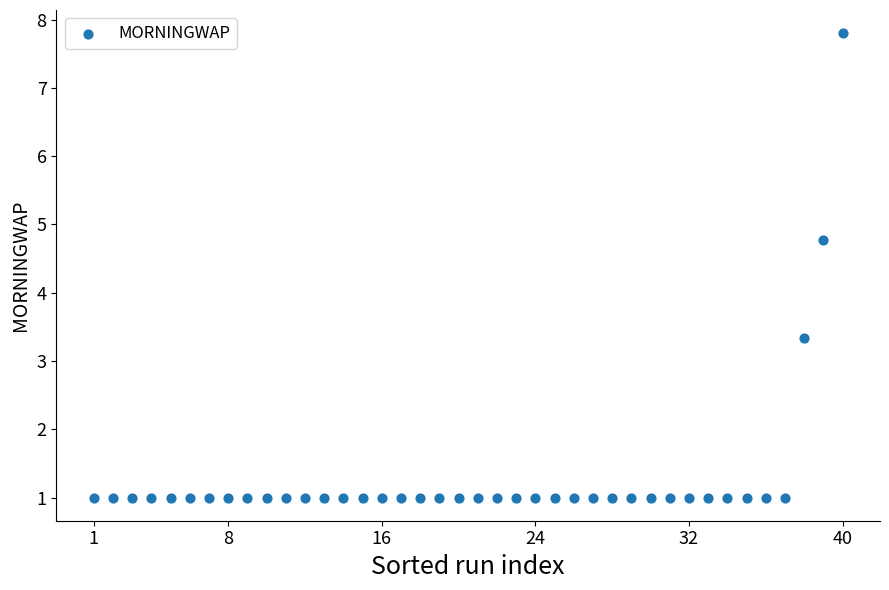

What is the range of Y values (max minus min)?

6.8